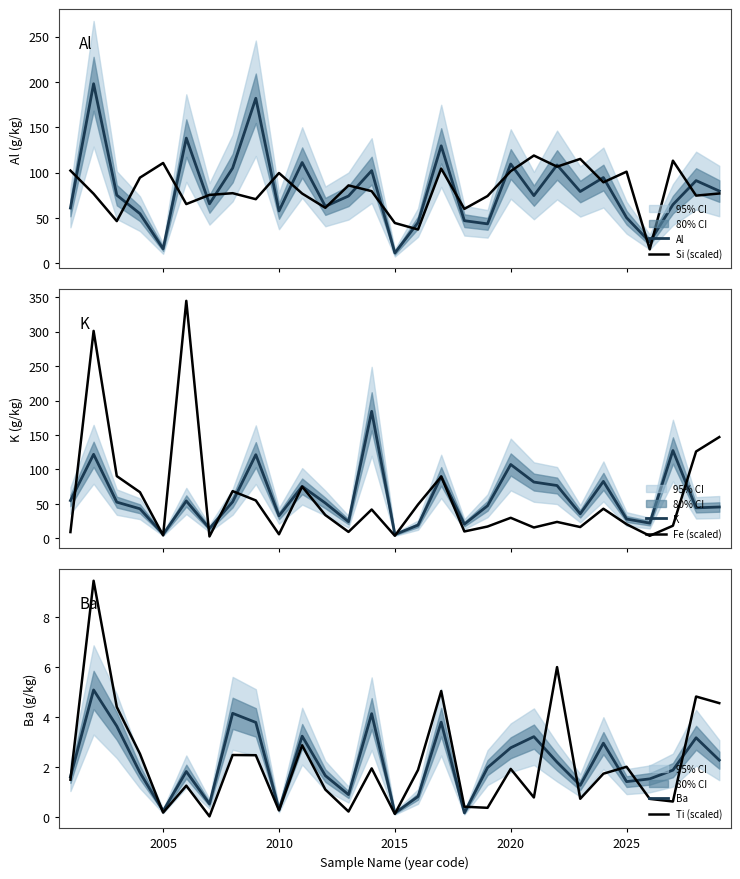

Is the value of Ba at 7 greater than the value of K at 2010?

No